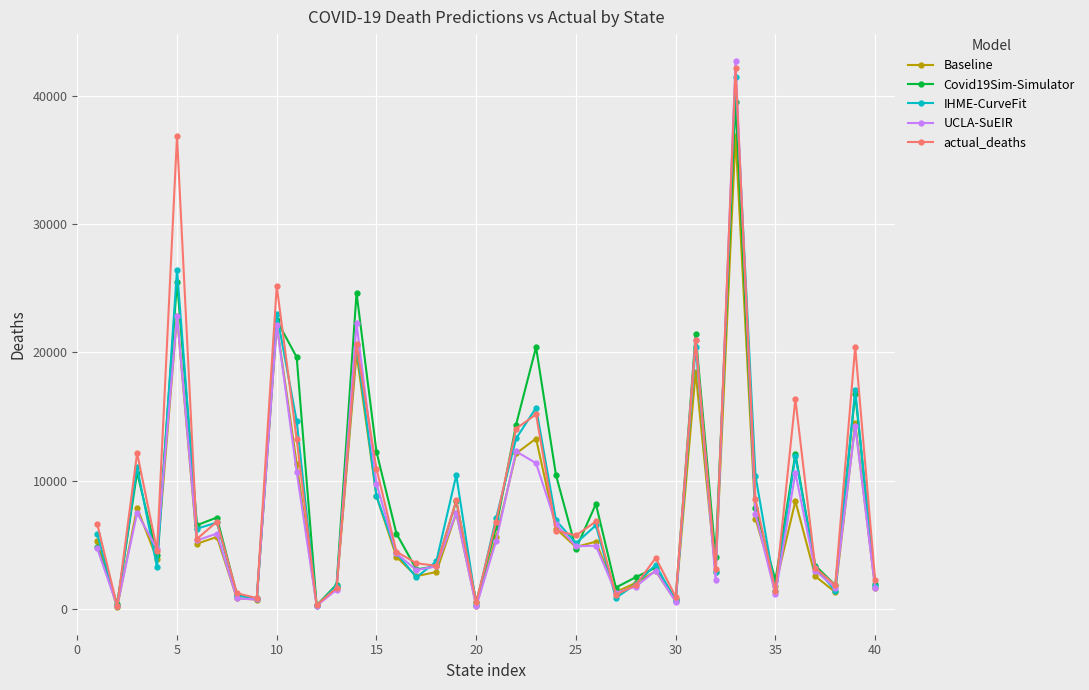

Which series has the largest range (max minus min)?

UCLA-SuEIR